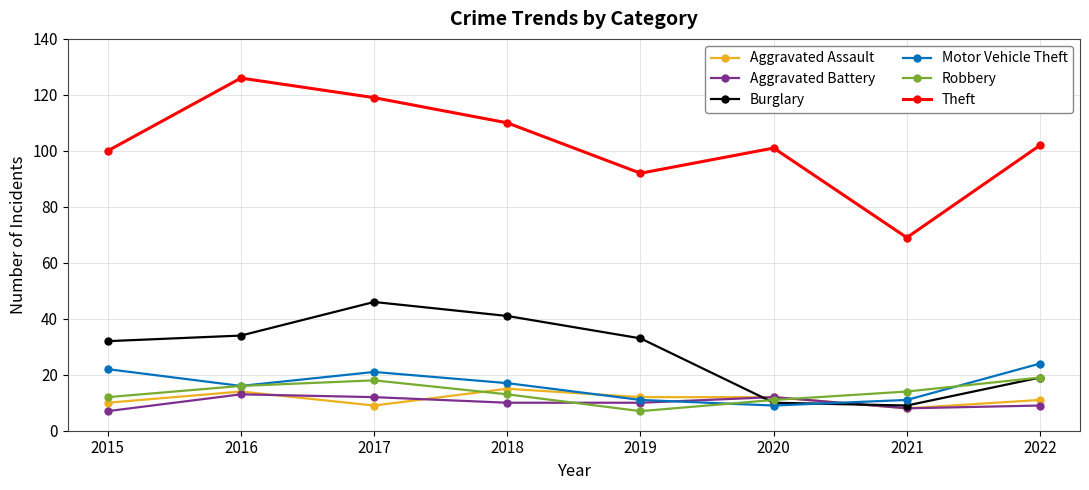

The Robbery series shows 19 at 2022. True or false?

True